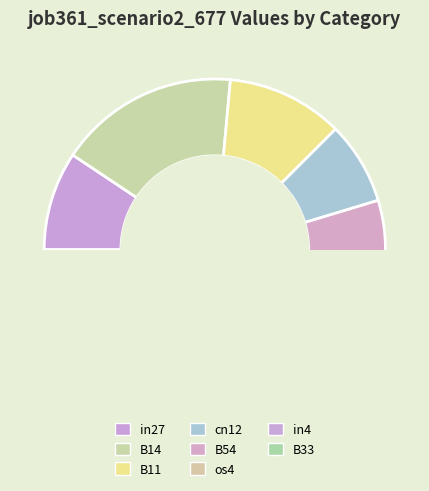

Does in4 account for over 50% of the chart?

No